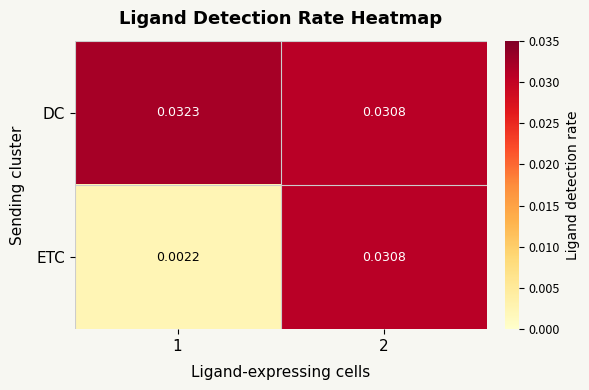

List the series in order of their overall mean, lowest first.

ETC, DC